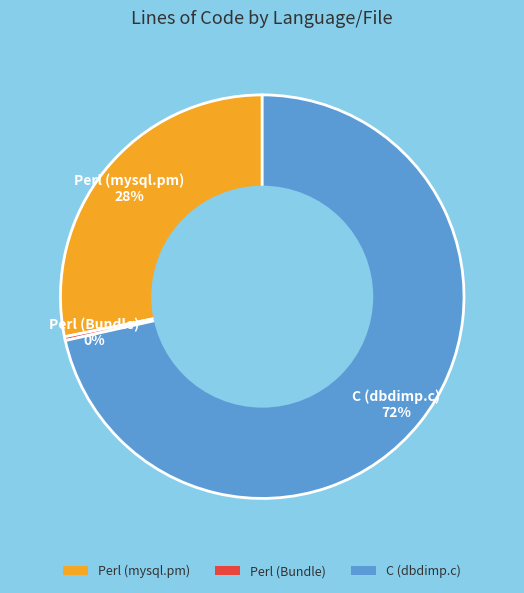

Do Perl (mysql.pm) and Perl (Bundle) together represent more than half of the pie?

No